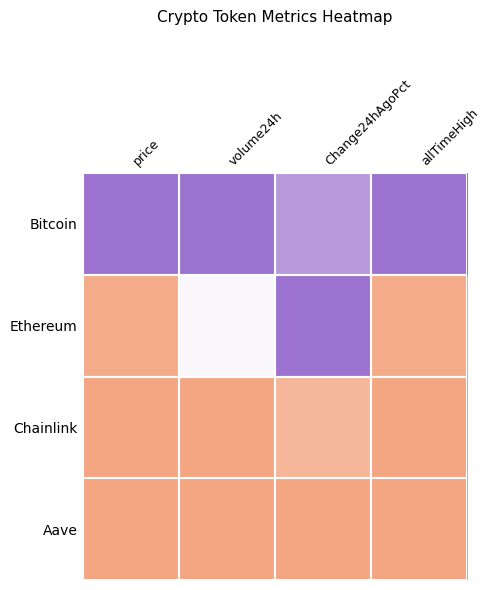

Which category has the lowest value across all series?

price